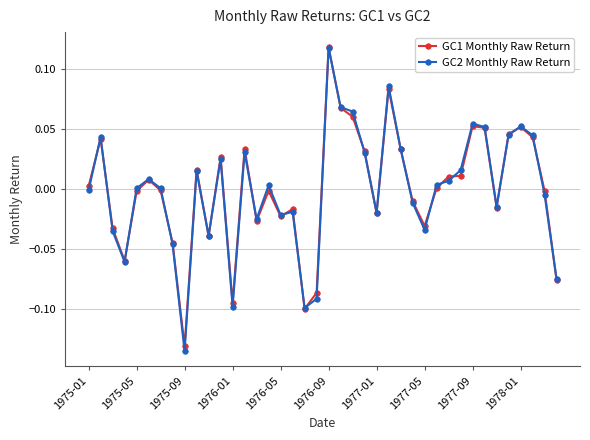

True or false: GC2 Monthly Raw Return has more than 2 interior local peaks.

True